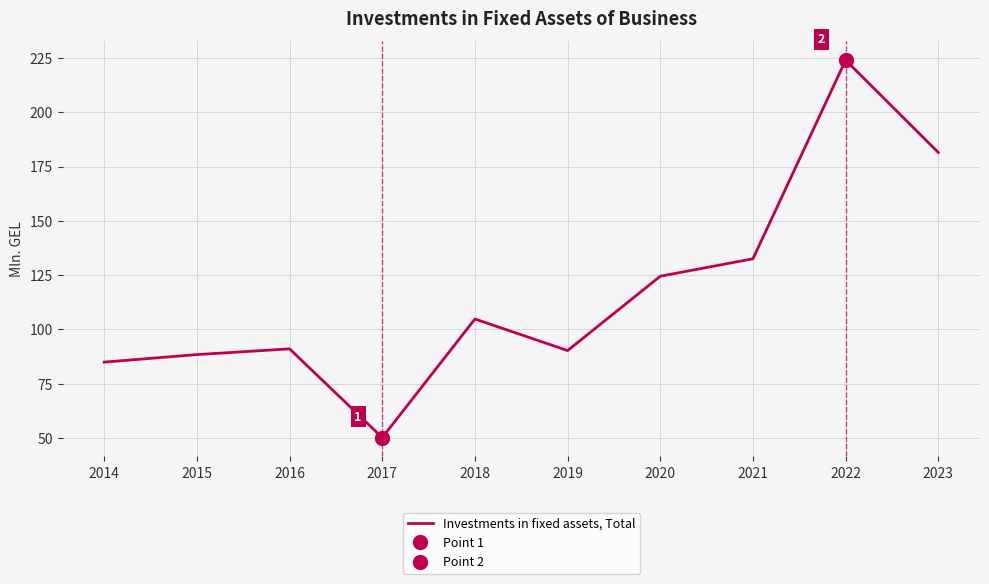

At which label is the value closest to 137?

2021